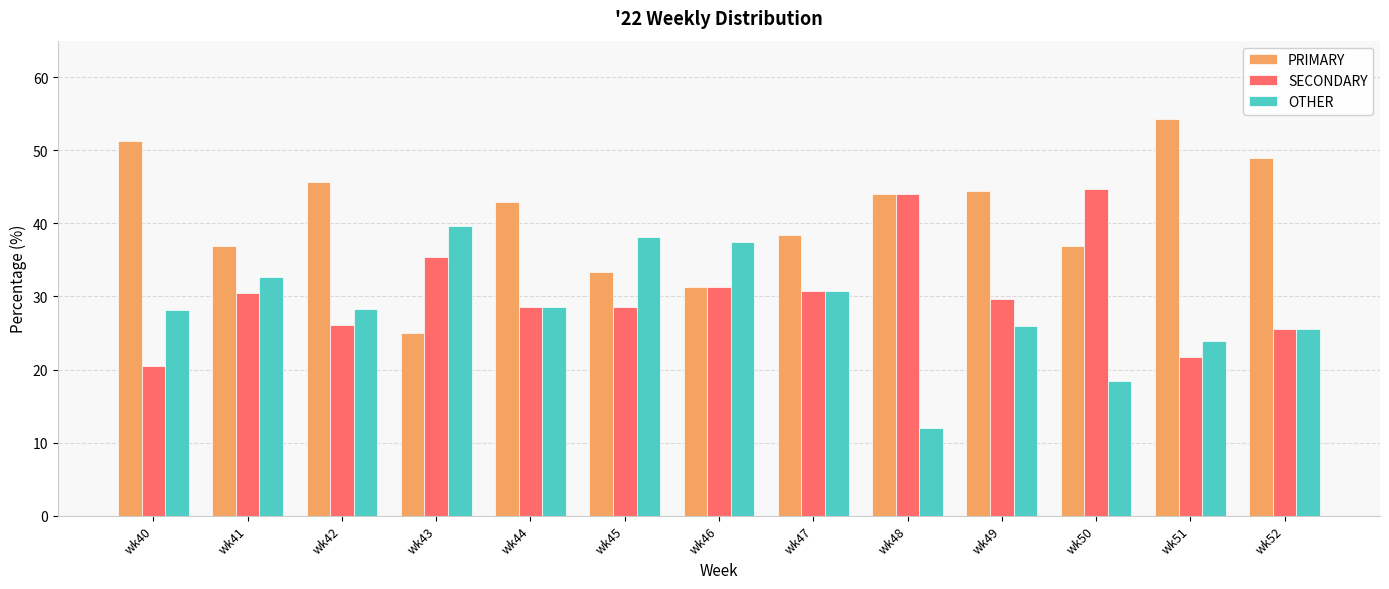

What are all the series names shown in the legend?

PRIMARY, SECONDARY, OTHER